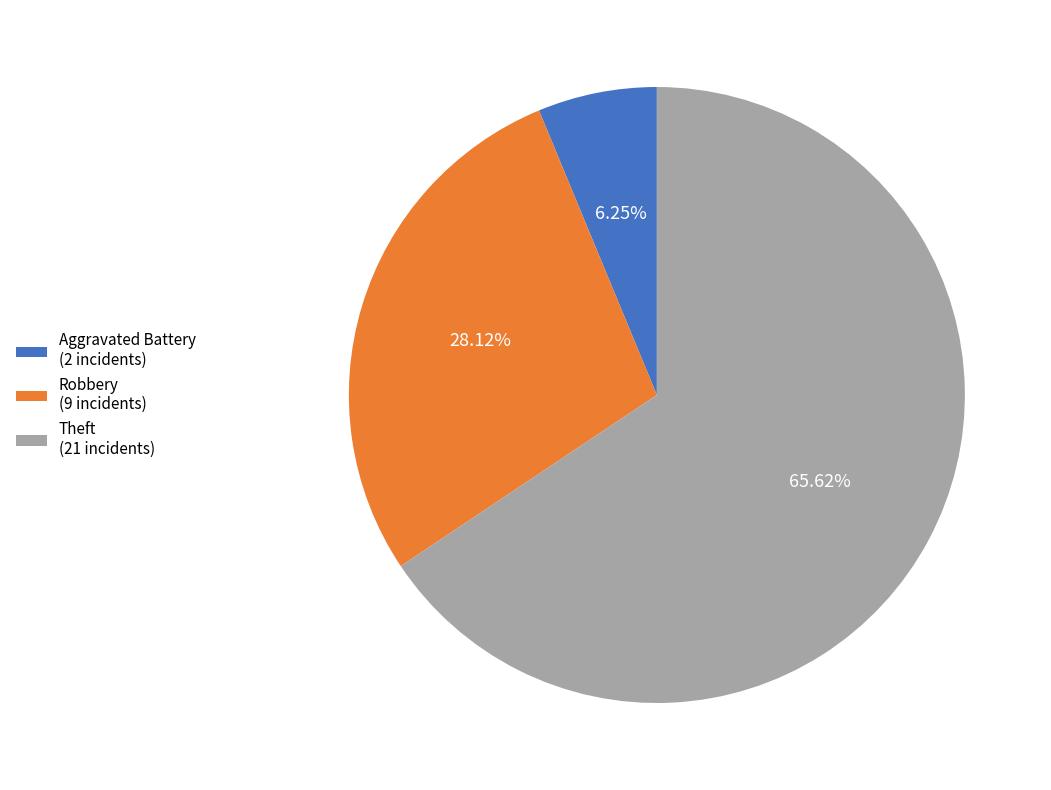

Approximately how many times larger is the value at Theft (21 incidents) compared to Robbery (9 incidents)?

2.3